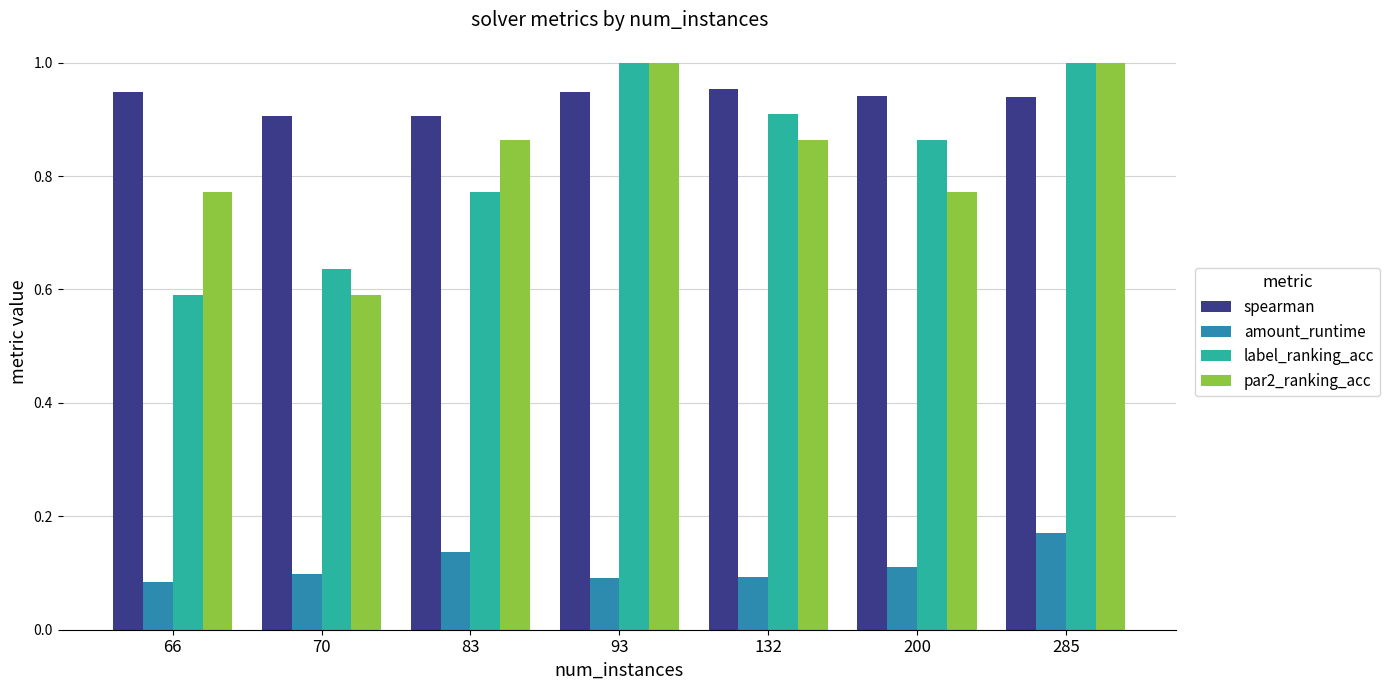

At how many categories does at least one series exceed 0?

7